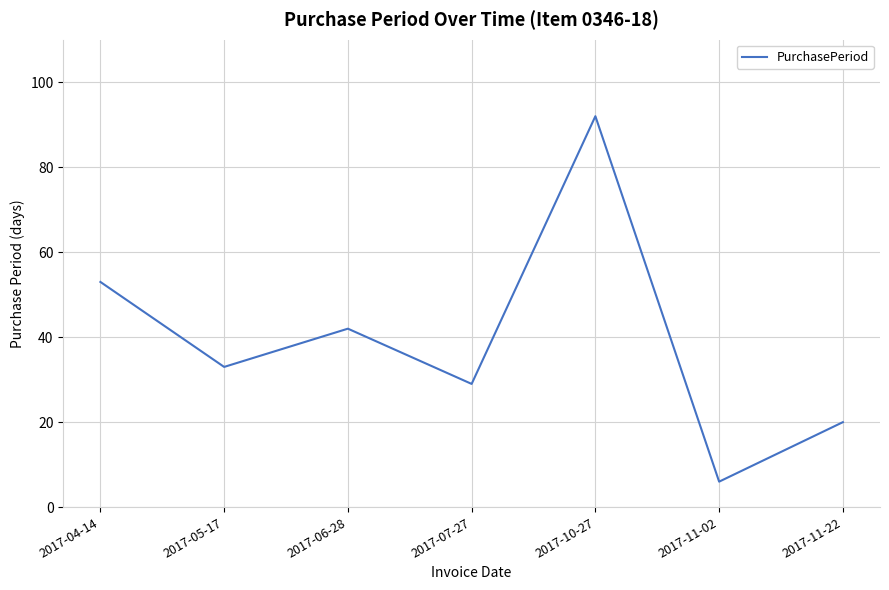

Reading left to right, extract all data points from this chart.

2017-04-14=53	2017-05-17=33	2017-06-28=42	2017-07-27=29	2017-10-27=92	2017-11-02=6	2017-11-22=20